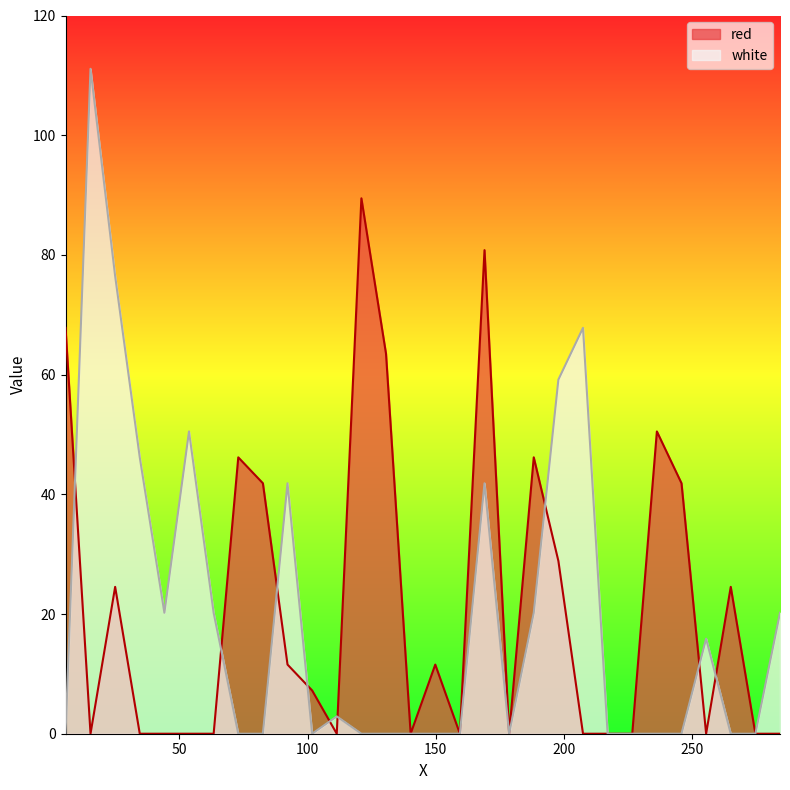

What is the label of the 8th point from the right?

217.0